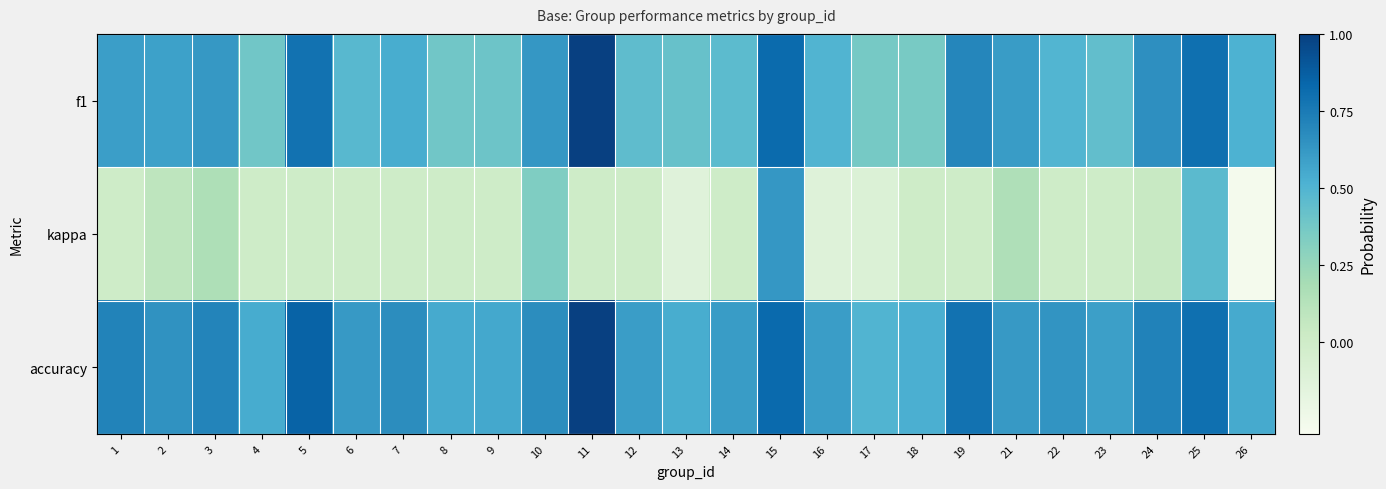

What is the difference between the kappa values at 22 and 25?

0.5